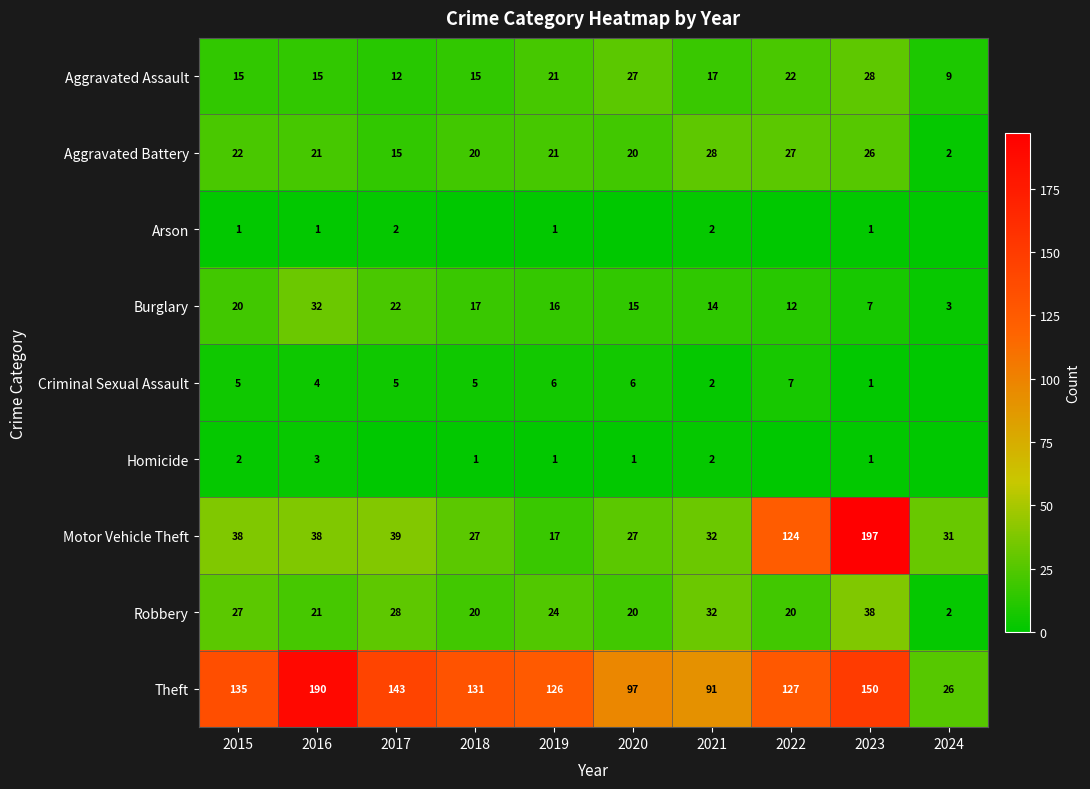

Where does the Robbery series first go above 24?

2015